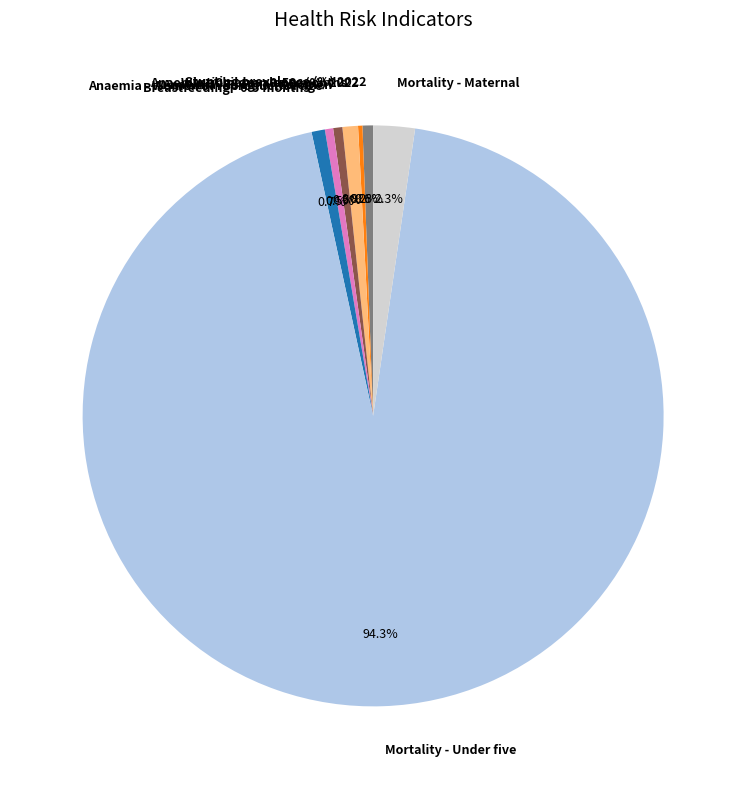

What is the total percentage of Stunting prevalence (%) 2022 and Anaemia - Pregnant women?

1.1%